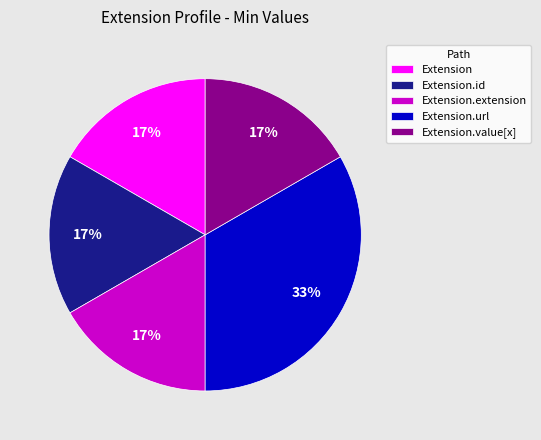

Is there a majority slice in this chart?

No